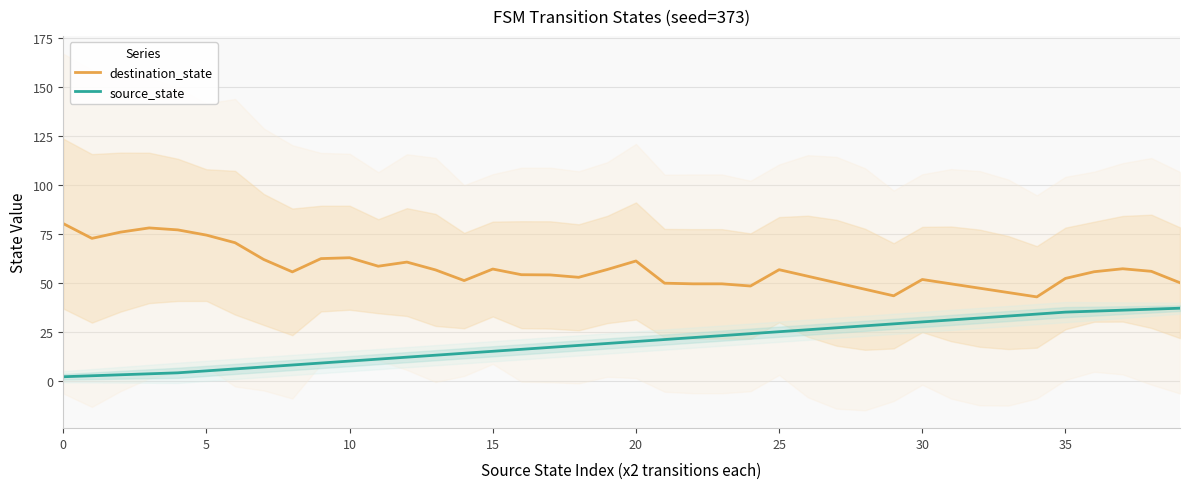

Reading left to right, list all the values displayed in this chart.

destination_state: 80.2	72.7	75.9	78.0	77.0	74.3	70.4	61.9	55.6	62.3	62.8	58.4	60.6	56.6	51.1	57.0	54.1	54.0	52.8	56.8	61.1	49.8	49.4	49.4	48.3	56.7	53.3	50.0	46.7	43.3	51.7	49.4	47.2	45.0	42.8	52.2	55.6	57.1	55.8	50.0
source_state: 2.0	2.5	3.0	3.5	4.0	5.0	6.0	7.0	8.0	9.0	10.0	11.0	12.0	13.0	14.0	15.0	16.0	17.0	18.0	19.0	20.0	21.0	22.0	23.0	24.0	25.0	26.0	27.0	28.0	29.0	30.0	31.0	32.0	33.0	34.0	35.0	35.5	36.0	36.5	37.0